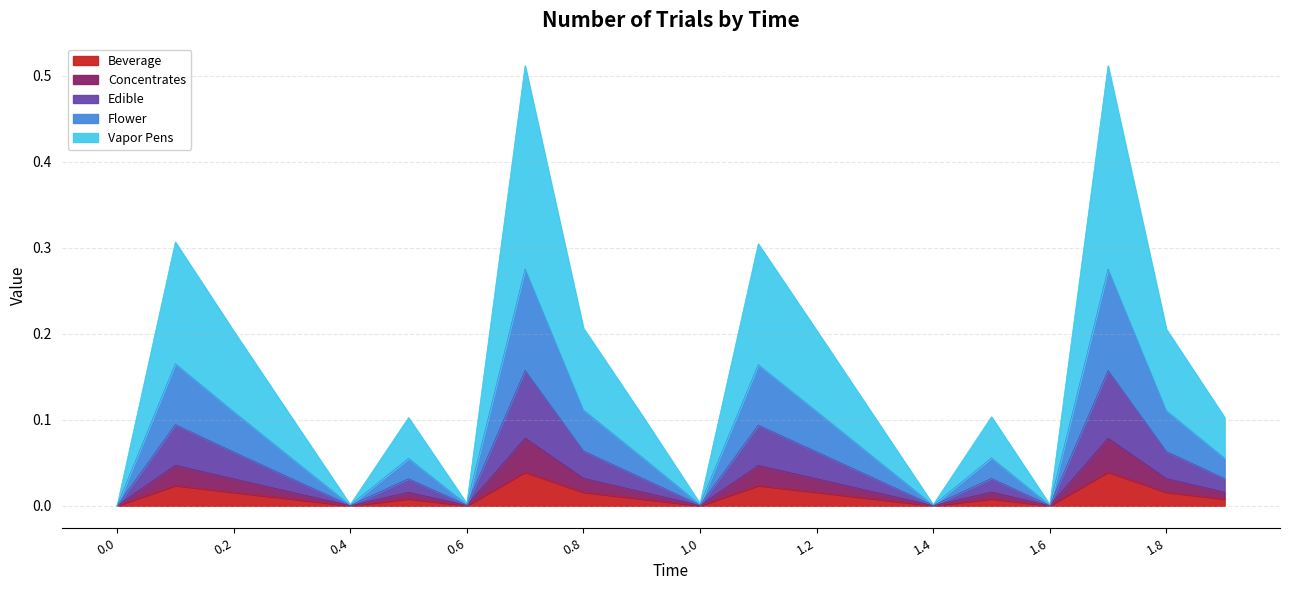

Does the chart display data point markers on the line(s)?

No